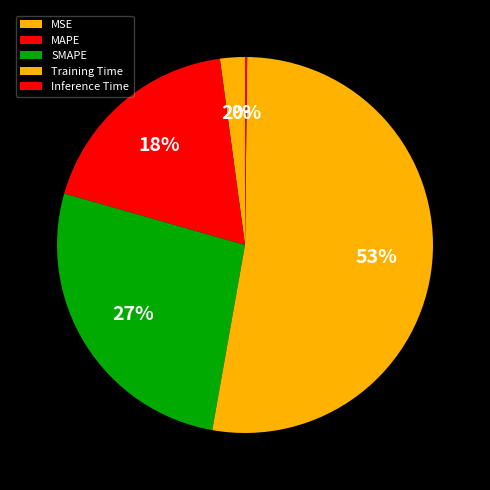

To the nearest percent, what is the difference between the largest and smallest slice percentages?

52%